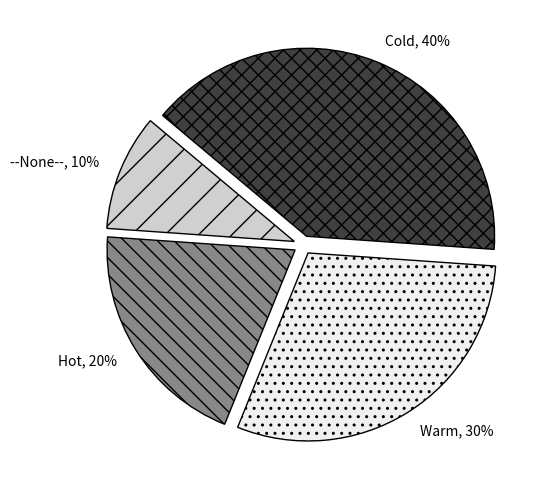

Is it true that Warm is 36% of the pie?

False